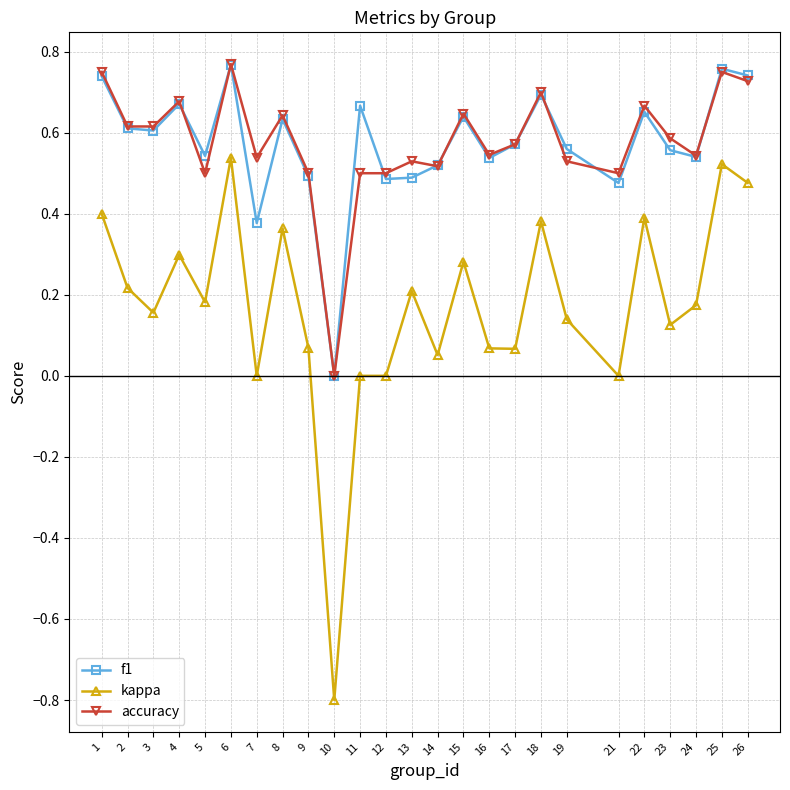

At which category does f1 reach its first local peak?

4